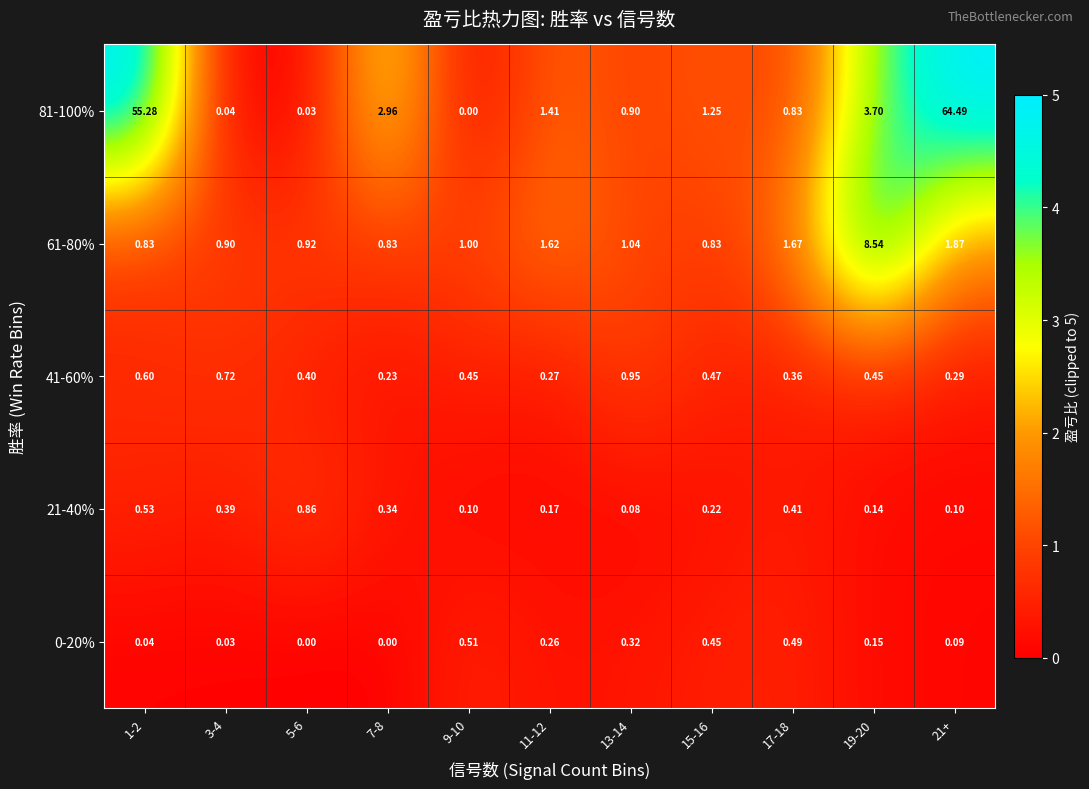

Which series changed the most between 5-6 and 11-12?

81-100%